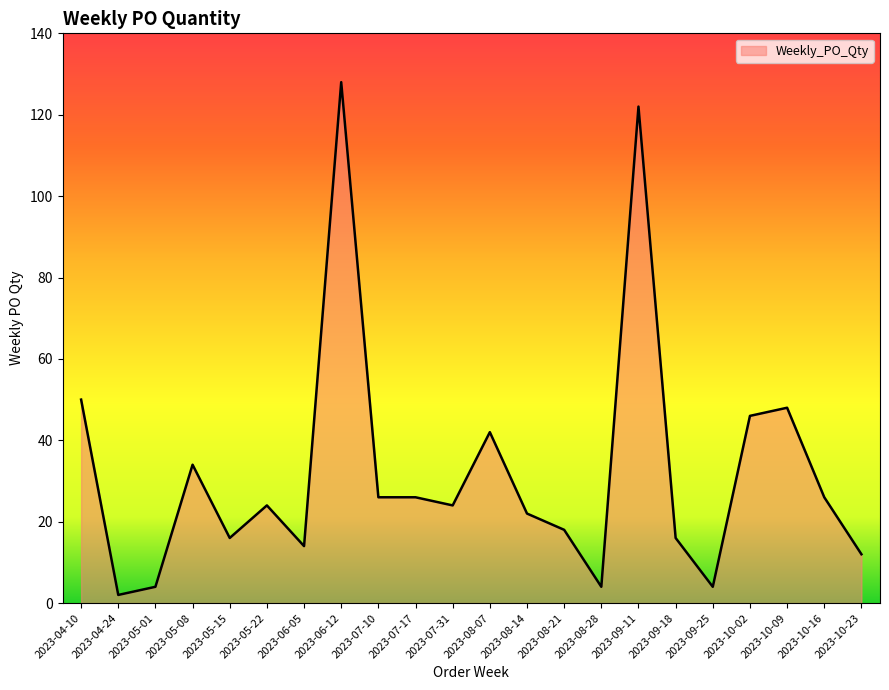

What position from the left is 2023-05-15?

5